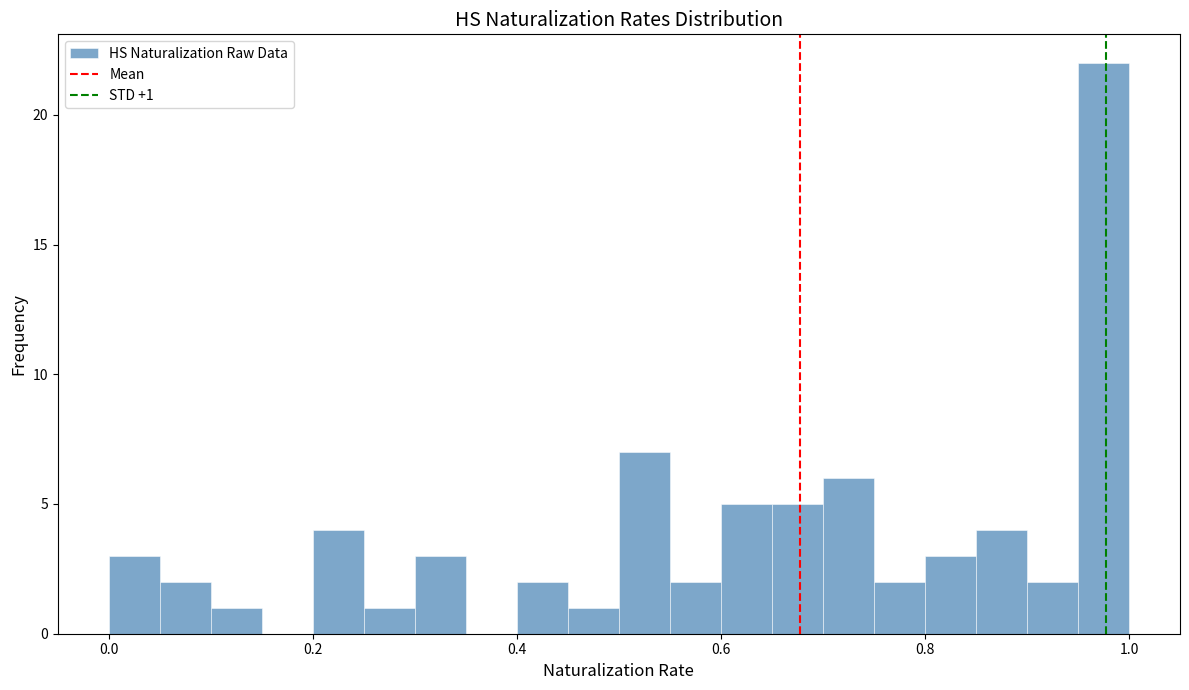

Around what value on the x-axis is the tallest bar? Give the approximate position of its centre, as read against the axis.

0.98